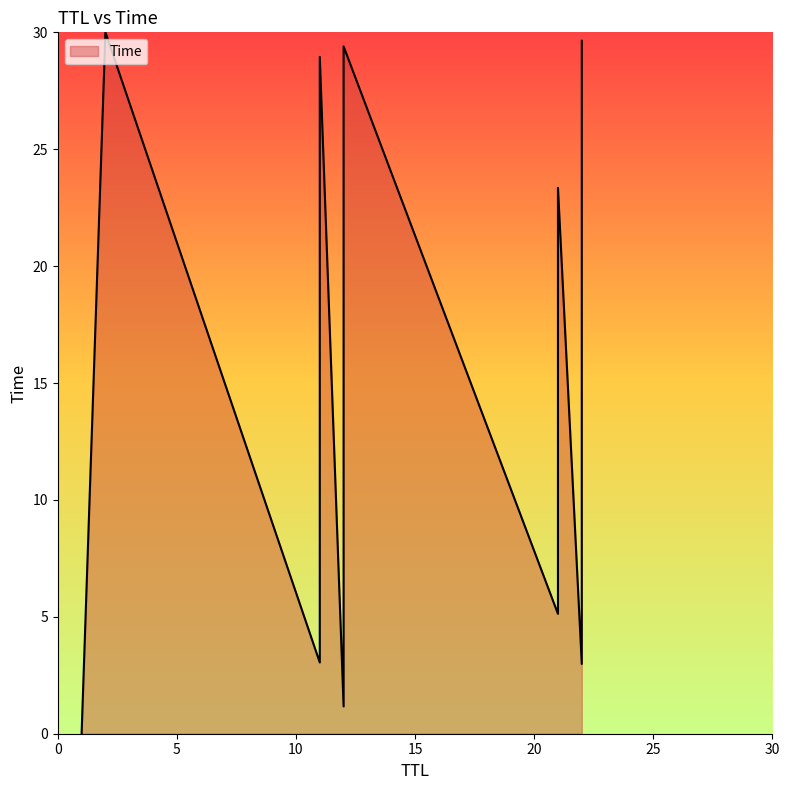

What is the value of the 16th point from the left?

3.0